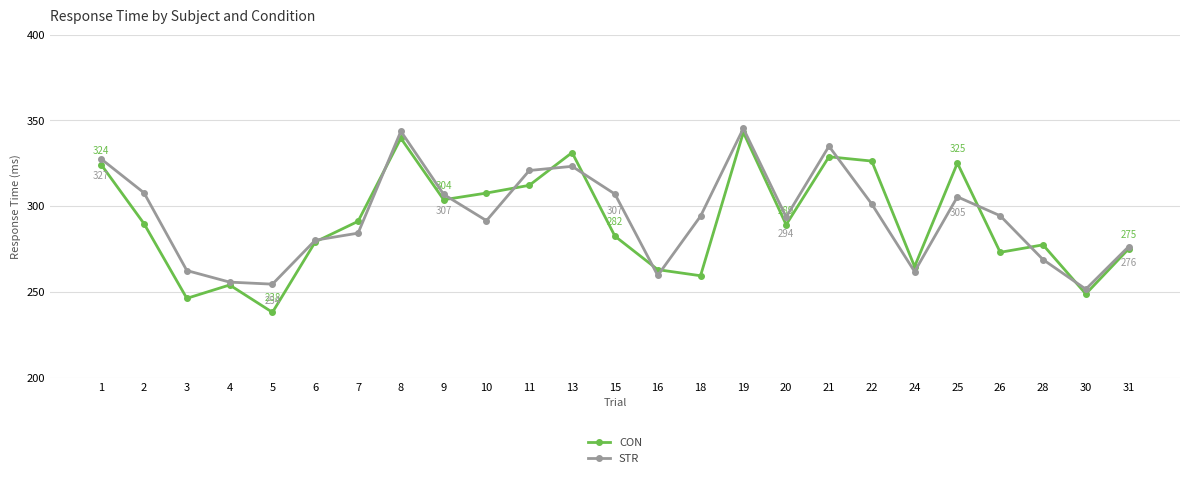

The value of CON at 18 is 382.9. True or false?

False